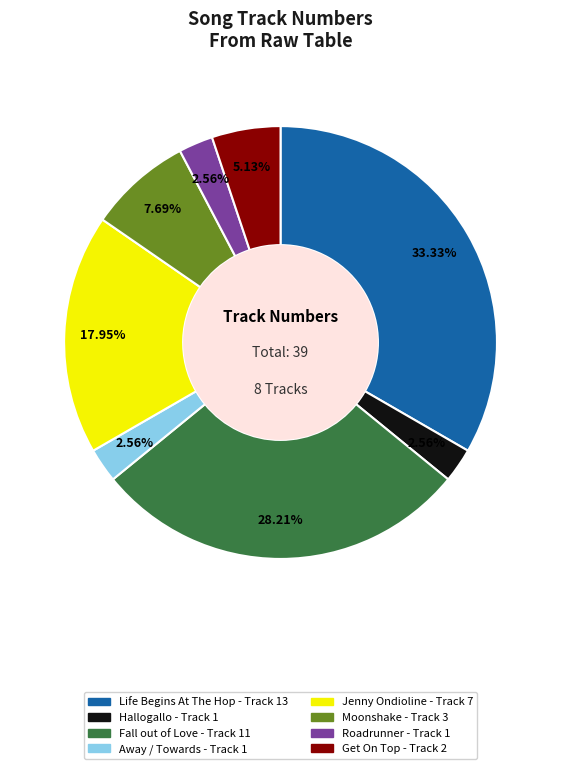

Count the number of slices in the pie.

8